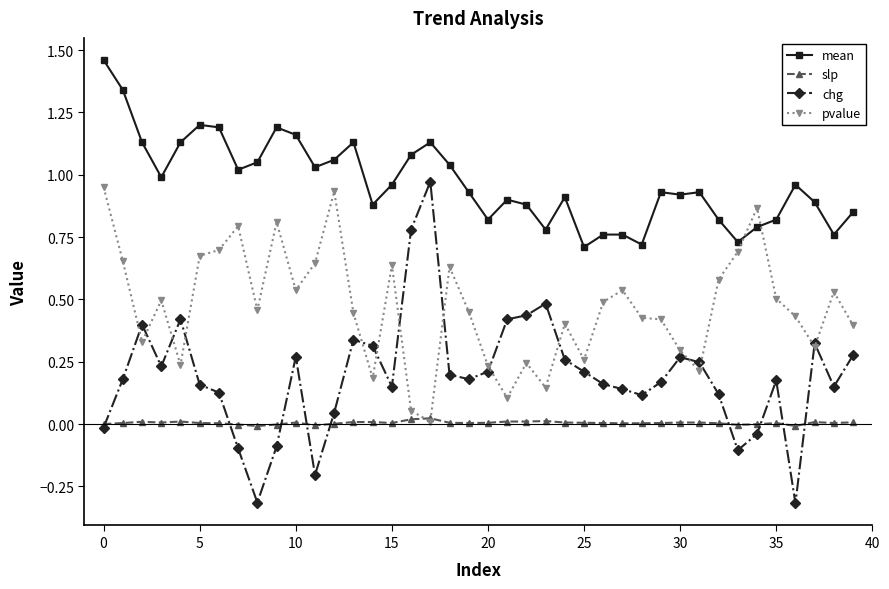

True or false: chg and mean intersect in this chart.

False